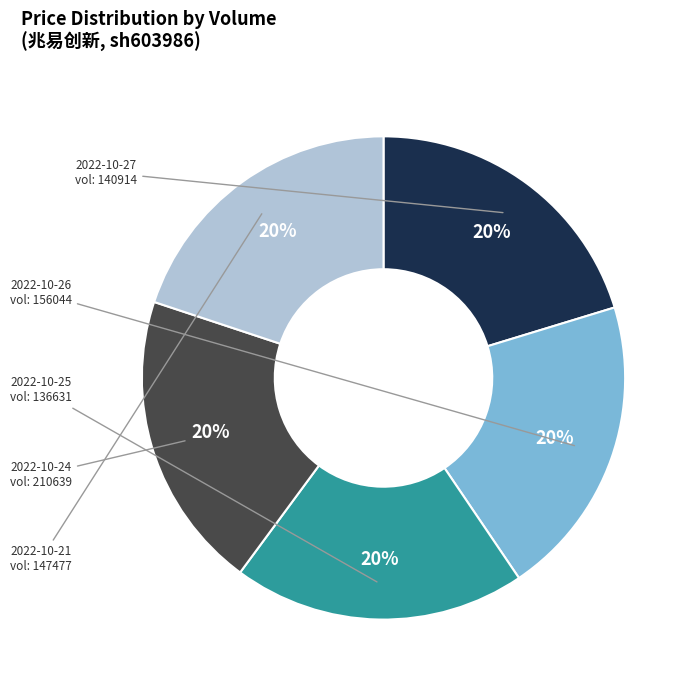

Is there a majority slice in this chart?

No